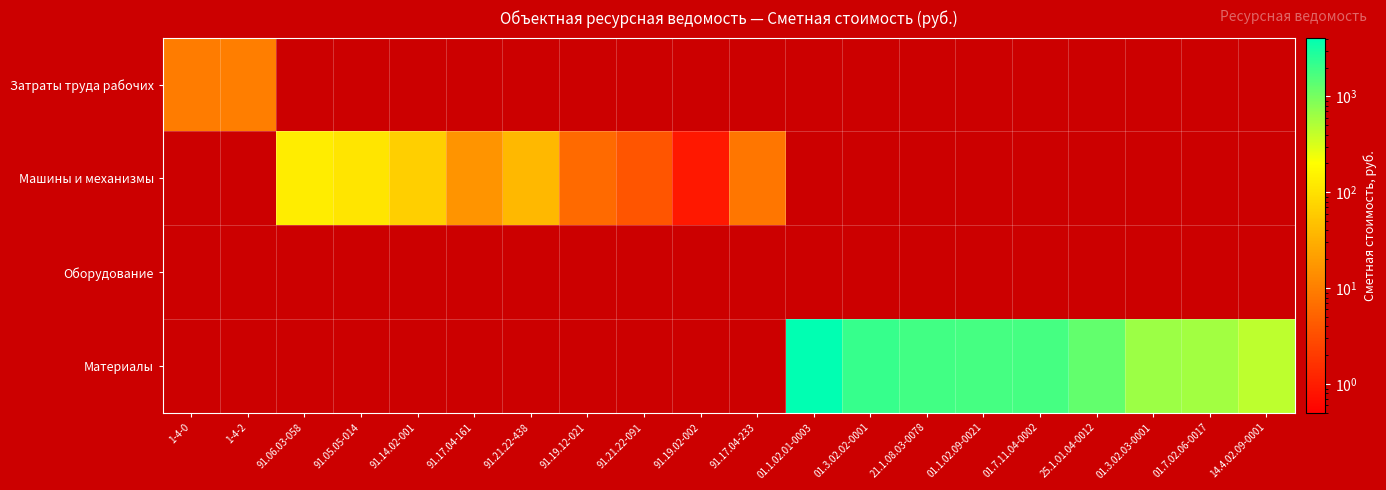

Which label corresponds to the largest value in the chart?

01.1.02.01-0003